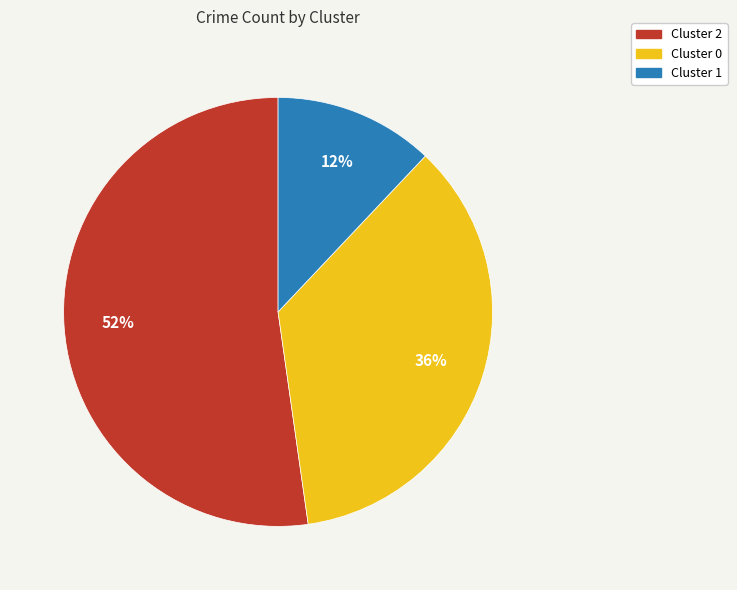

To the nearest percent, what is the difference between the Cluster 1 and Cluster 2 slice percentages?

40%